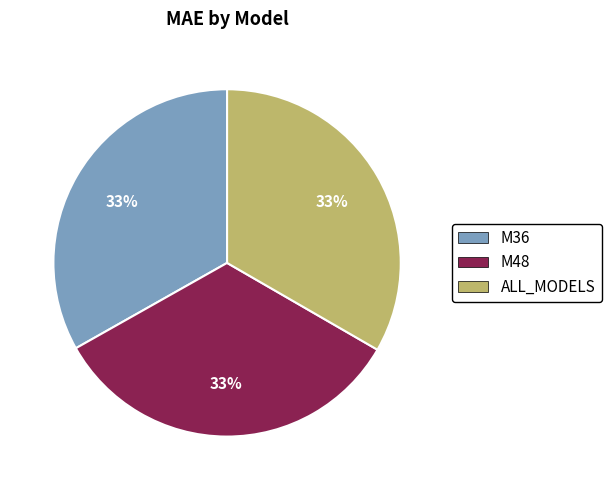

Count the number of slices in the pie.

3